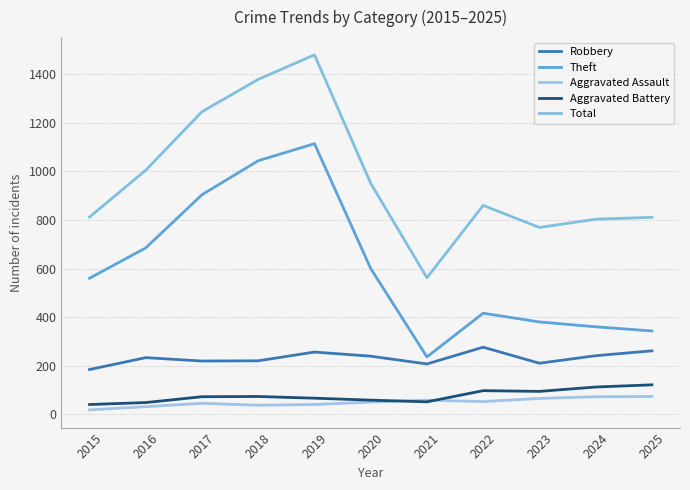

True or false: Theft and Aggravated Battery cross at least once.

False